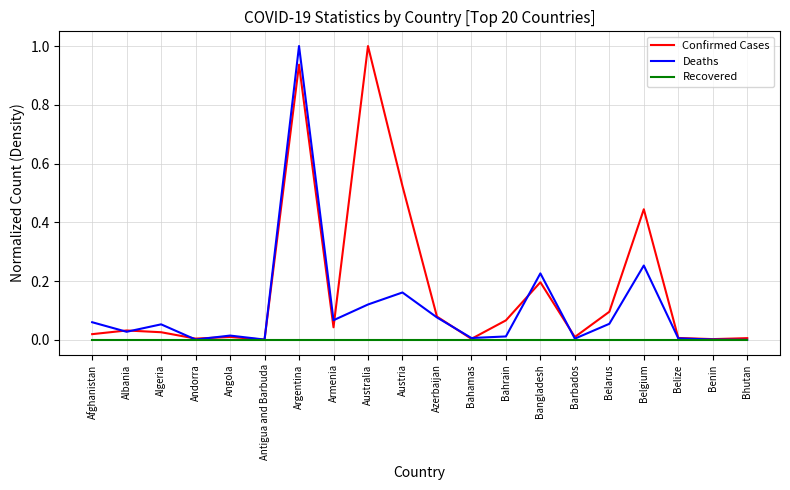

Between Argentina and Benin, which series saw the biggest shift?

Deaths